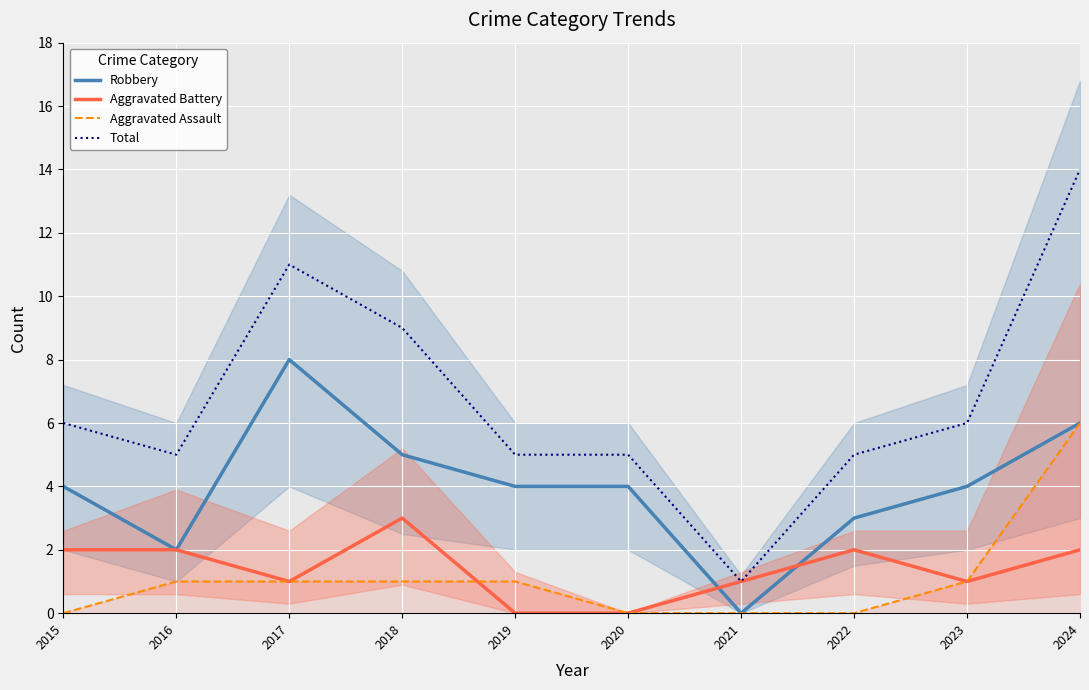

Reading left to right, list all the values displayed in this chart.

Robbery: 4	2	8	5	4	4	0	3	4	6
Aggravated Battery: 2	2	1	3	0	0	1	2	1	2
Aggravated Assault: 0	1	1	1	1	0	0	0	1	6
Total: 6	5	11	9	5	5	1	5	6	14